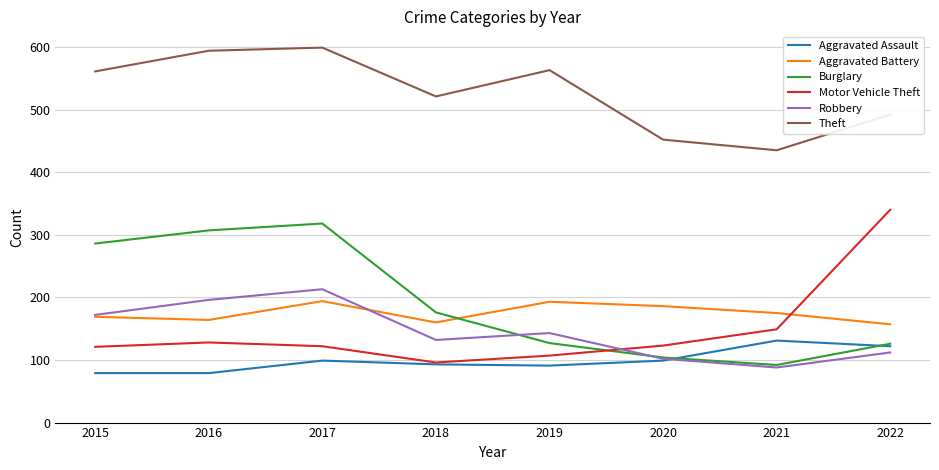

The Aggravated Assault series shows 145 at 2019. True or false?

False